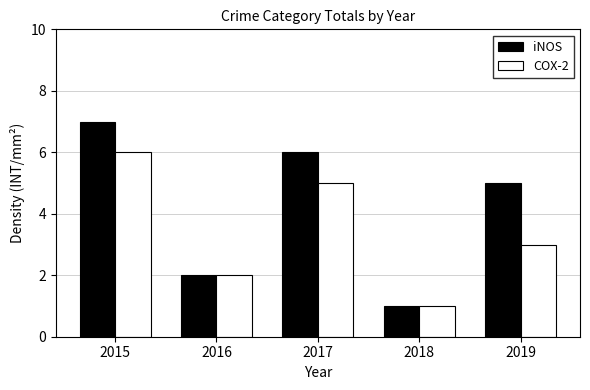

Rank the series by their average value, from lowest to highest.

COX-2, iNOS